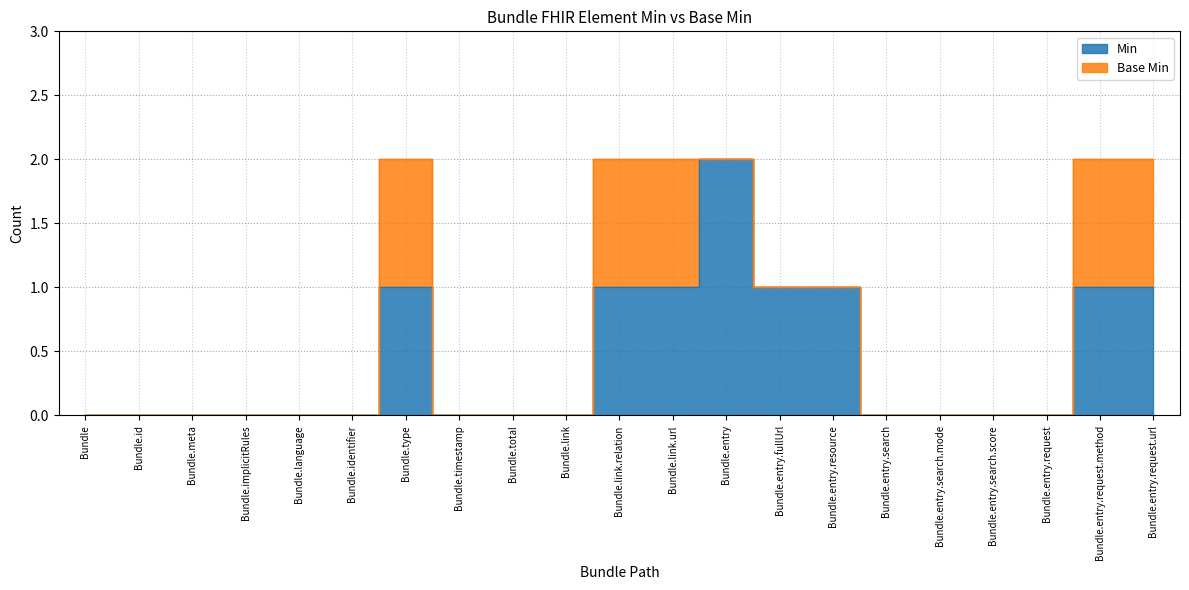

At which label is the value closest to 1?

Bundle.type